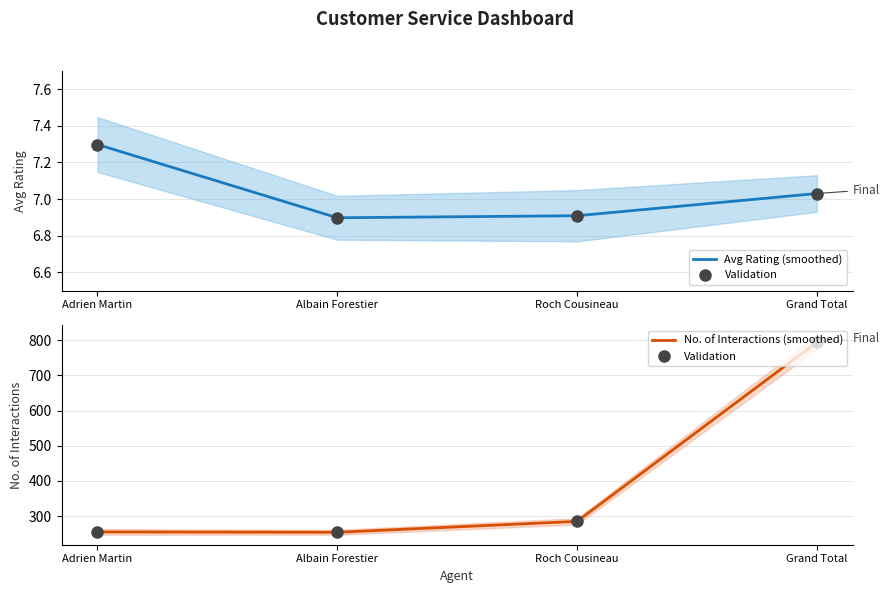

What is the difference between the highest and lowest values at Albain Forestier?

247.1